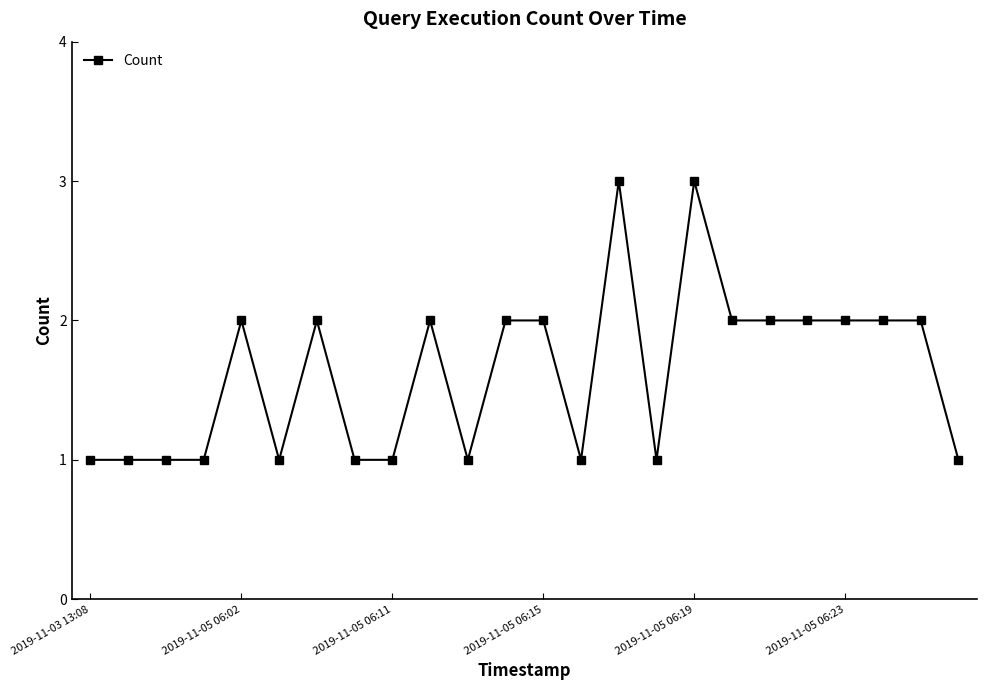

What is the value of the 18th point from the left?

2